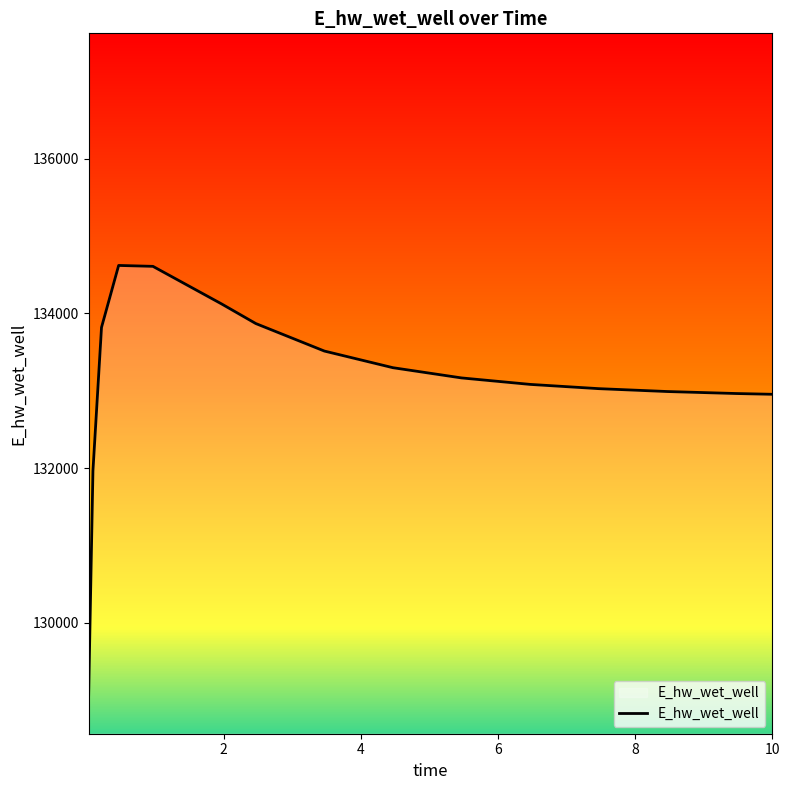

What is the smallest value displayed?

129067.2